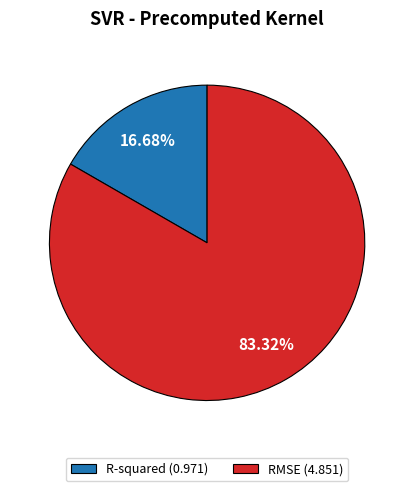

What is the smallest slice in the pie chart?

R-squared